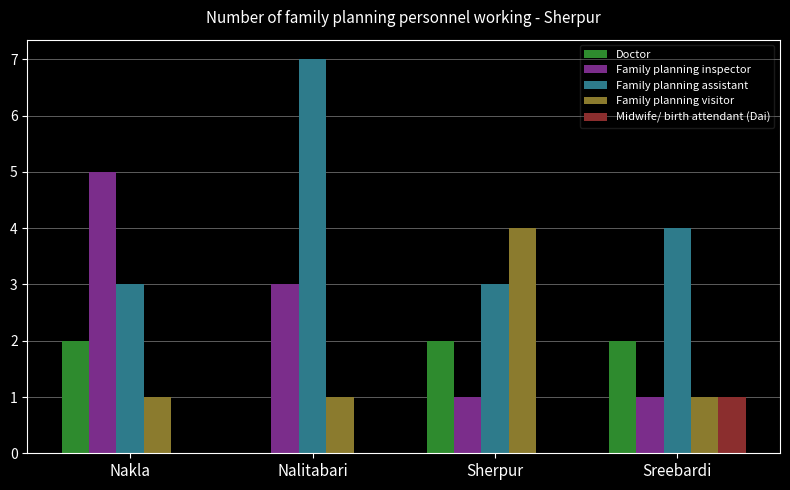

What is the maximum value shown in the chart?

7